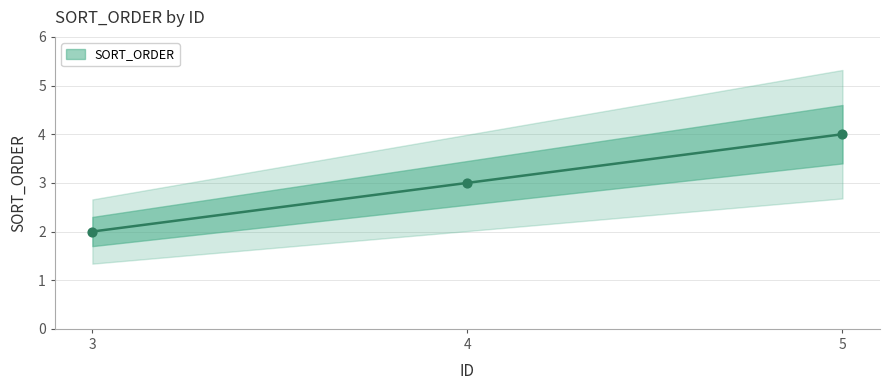

What is the ratio of the value at 4 to the value at 3?

1.5